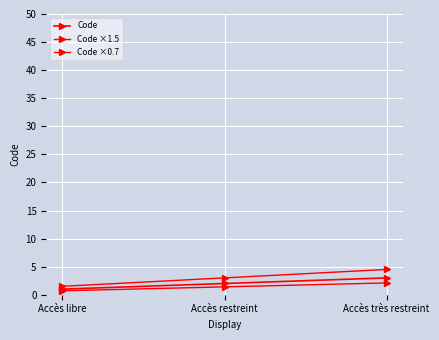

At which label does Code ×0.7 reach its minimum?

Accès libre